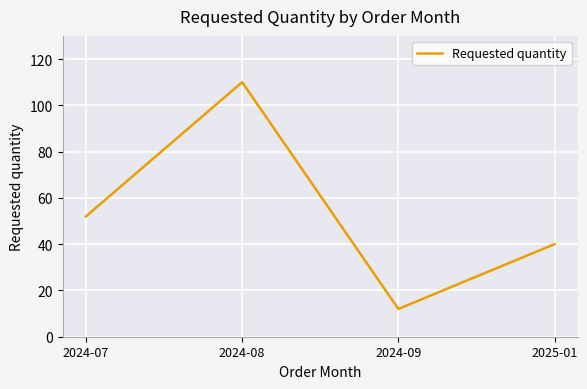

The value at 2024-07 is 90. True or false?

False